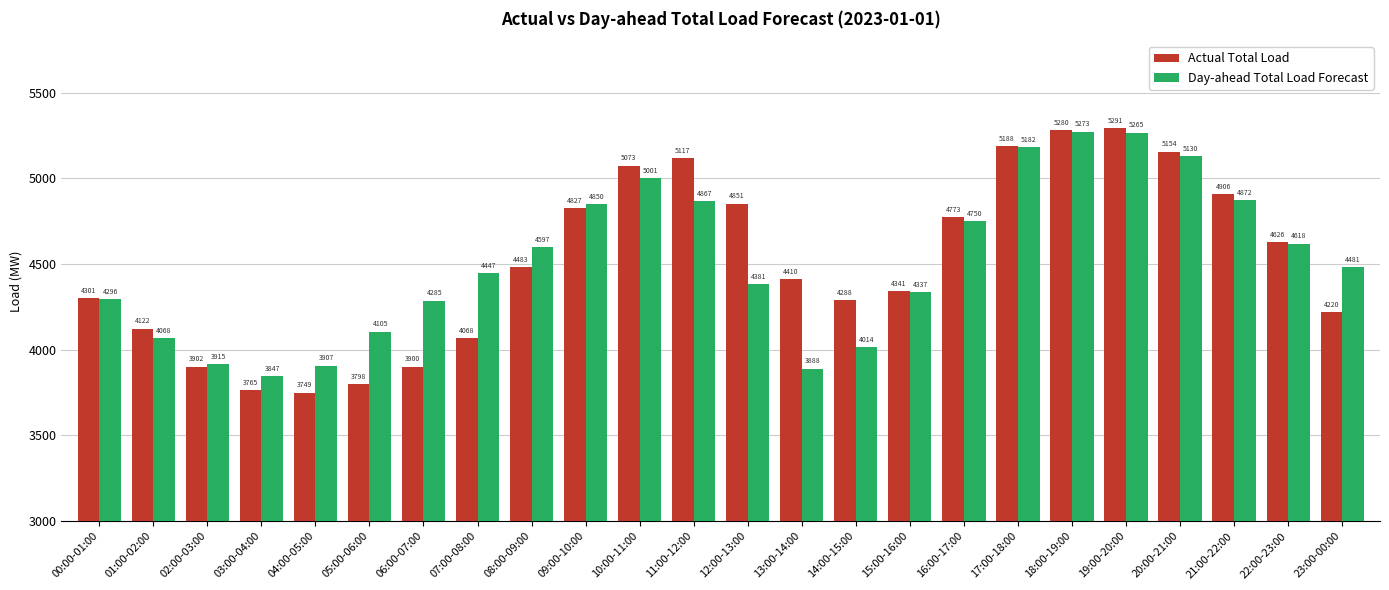

What is the sum of all Day-ahead Total Load Forecast values?

108376